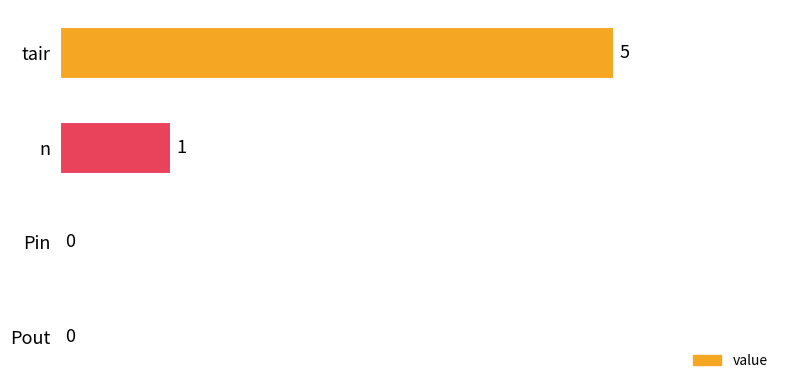

Count the number of data series in this chart.

1